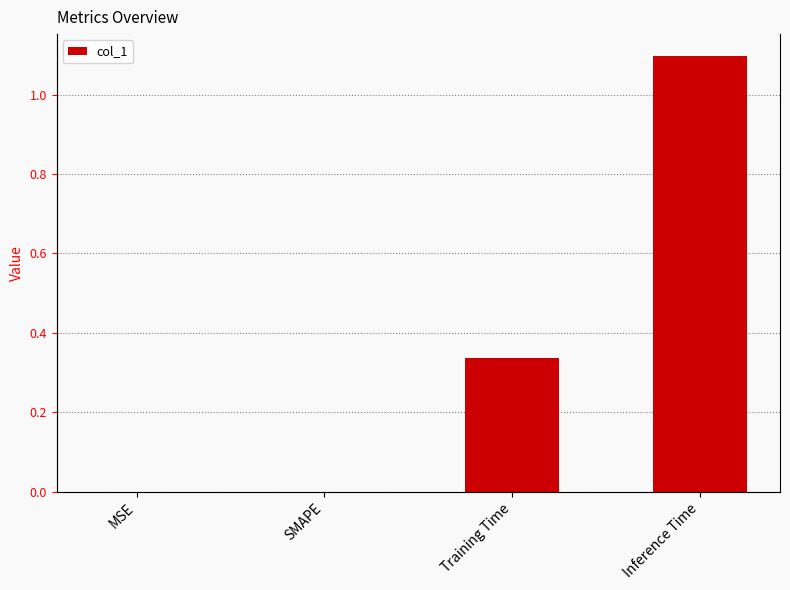

How many bars are there in total?

4